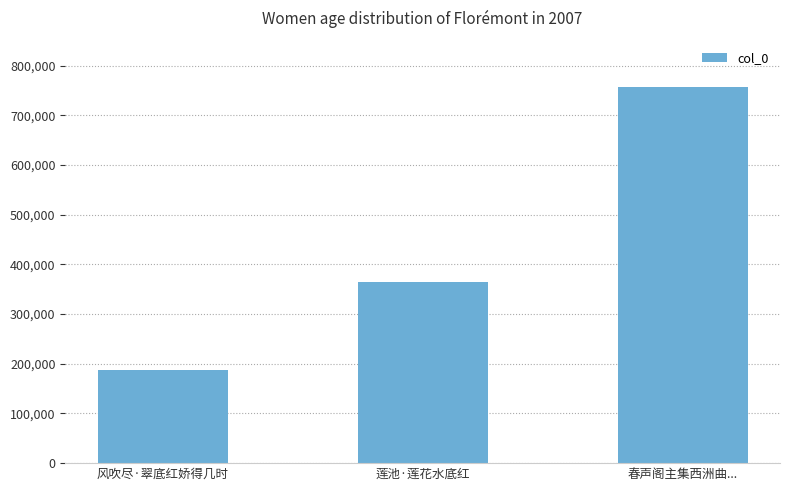

How many categories are shown in the chart?

3